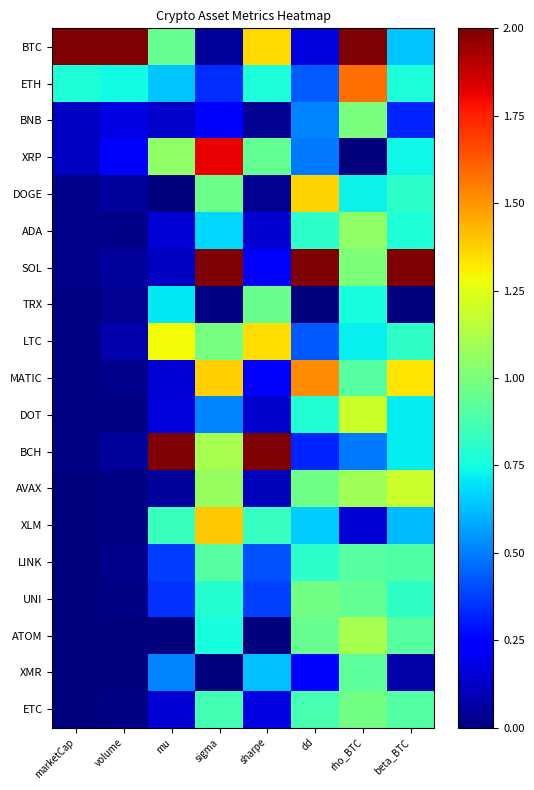

List the series in order of their peak value, highest first.

BTC, SOL, BCH, XRP, ETH, MATIC, XLM, DOGE, LTC, DOT, AVAX, ATOM, ADA, BNB, ETC, UNI, TRX, XMR, LINK